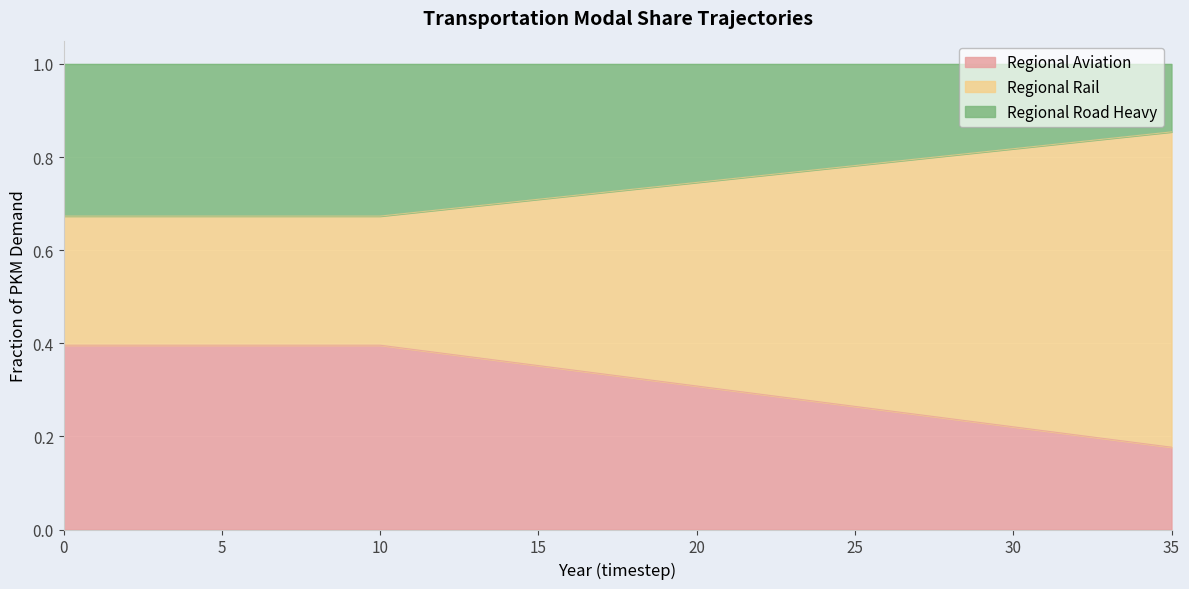

True or false: Regional Rail has more than 0 interior local peaks.

False